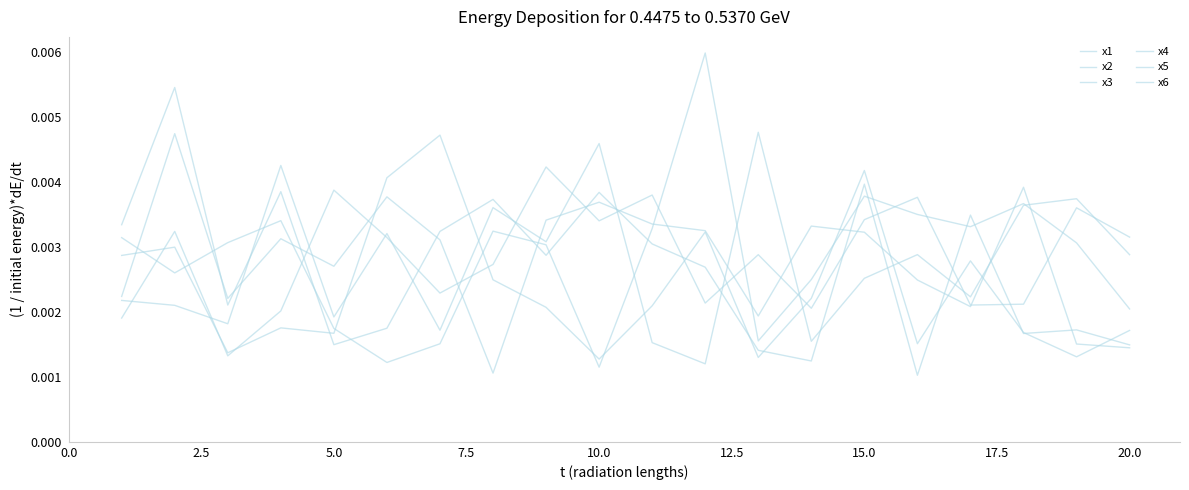

Is this an area chart (filled region under the line)?

No